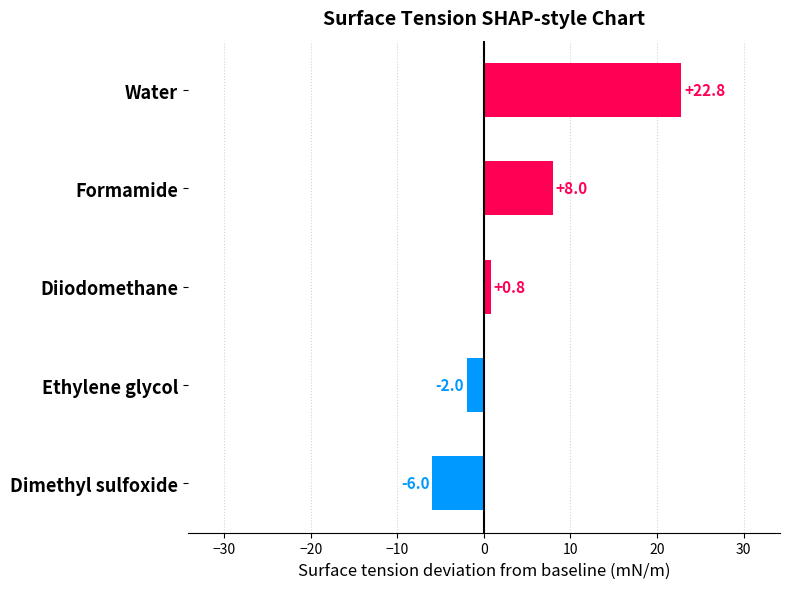

Is it true that the value at Formamide is 8.0?

True